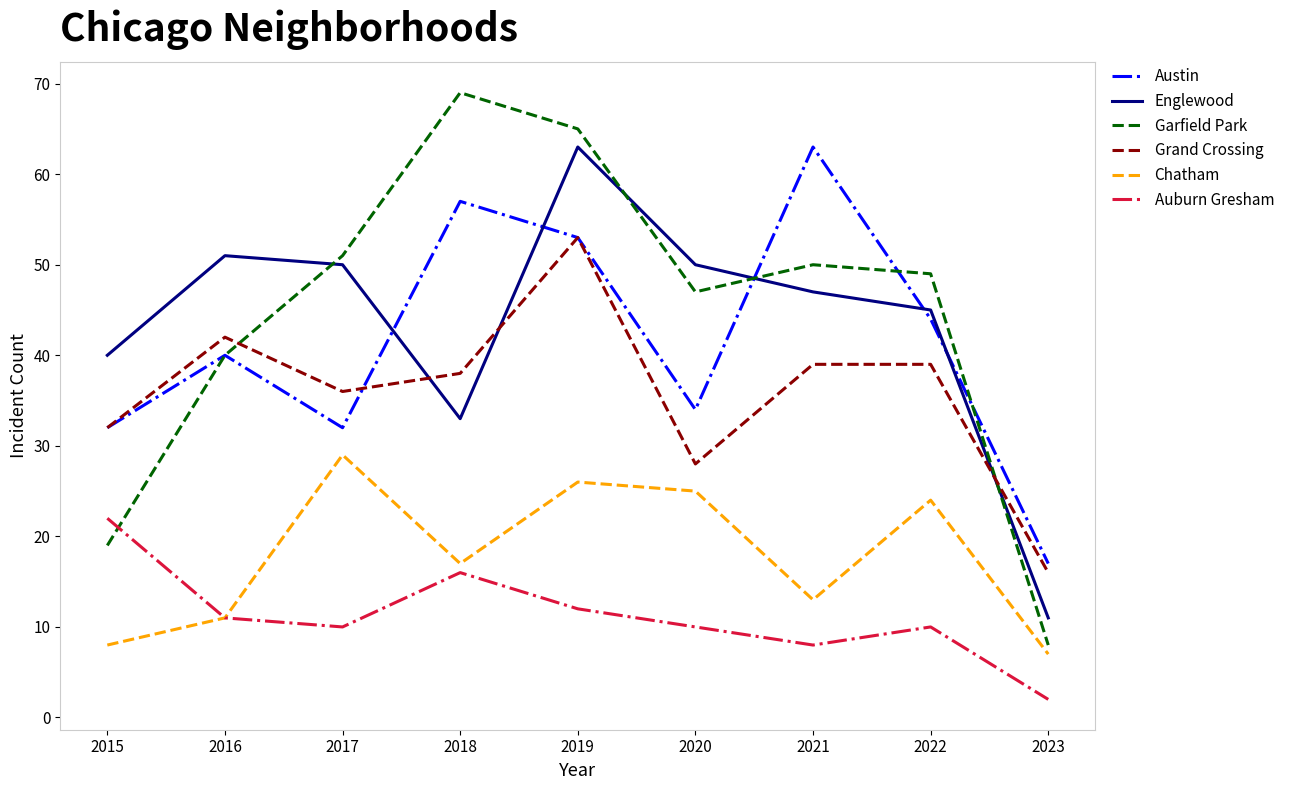

The value of Chatham at 2020 is 37. True or false?

False